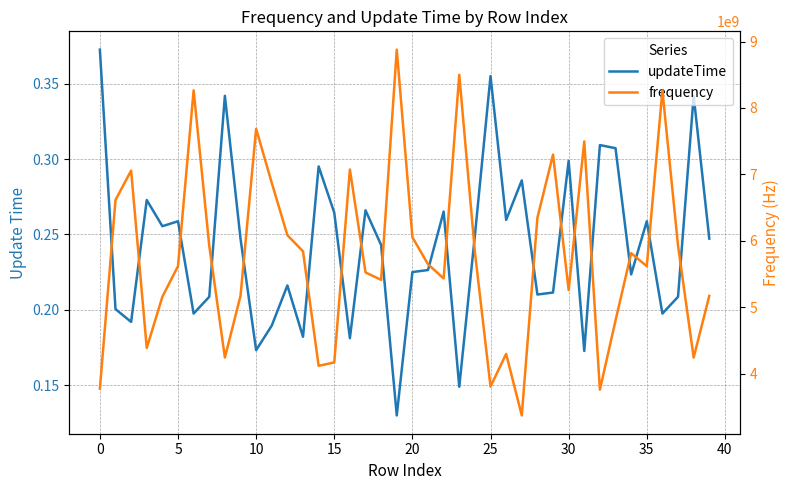

How many data points in frequency are above 5647876142?

20